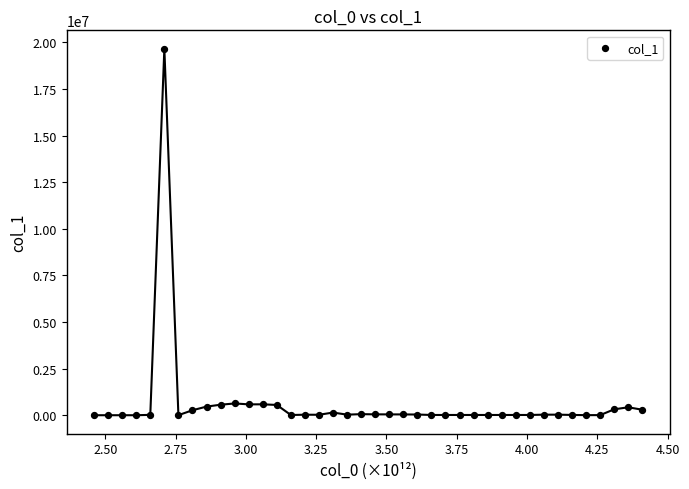

What is the range of X values (max minus min)?

2.0